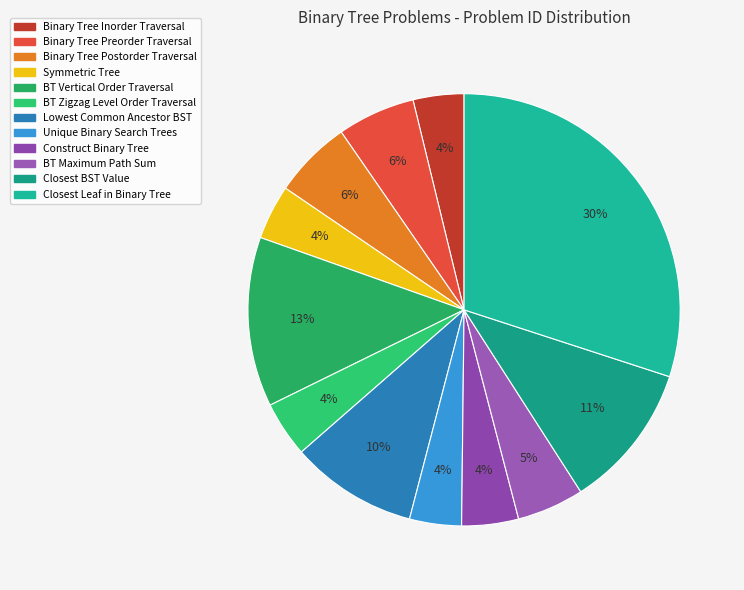

Rank the categories by value from lowest to highest.

Binary Tree Inorder Traversal, Unique Binary Search Trees, Symmetric Tree, Binary Tree Zigzag Level Order Traversal, Construct Binary Tree from Preorder, Binary Tree Maximum Path Sum, Binary Tree Preorder Traversal, Binary Tree Postorder Traversal, Lowest Common Ancestor of a Binary Search Tree, Closest Binary Search Tree Value, Binary Tree Vertical Order Traversal, Closest Leaf in a Binary Tree